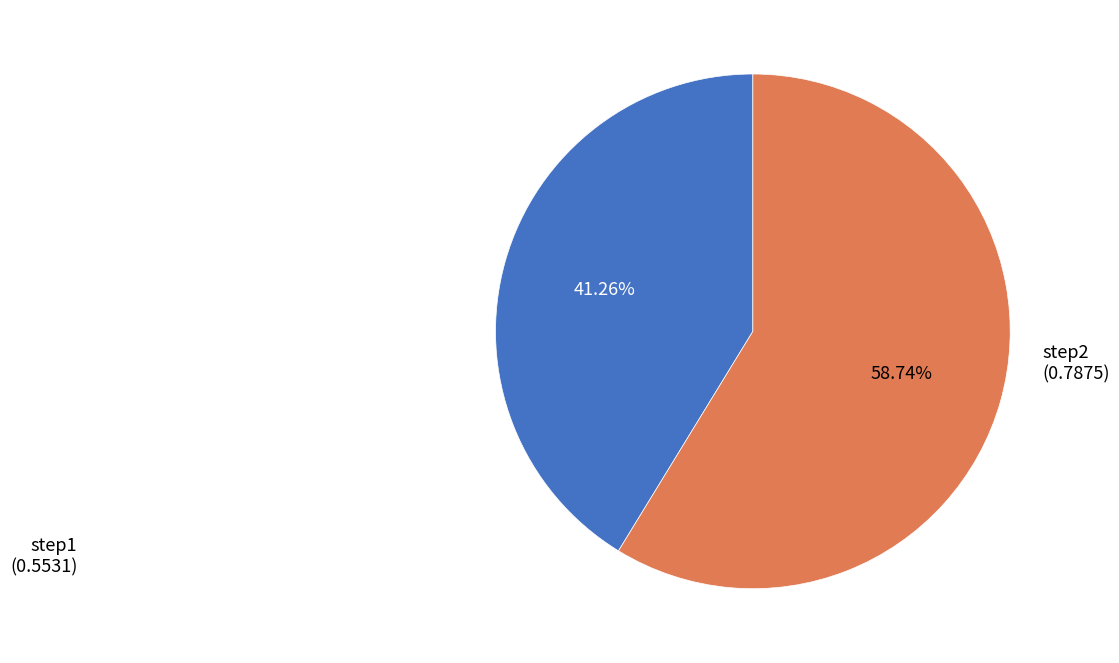

Does any single category account for the majority?

Yes